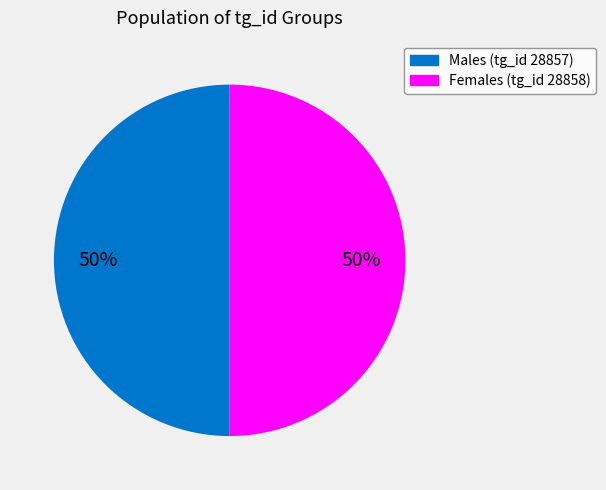

True or false: Males (tg_id 28857) accounts for 62% of the total.

False